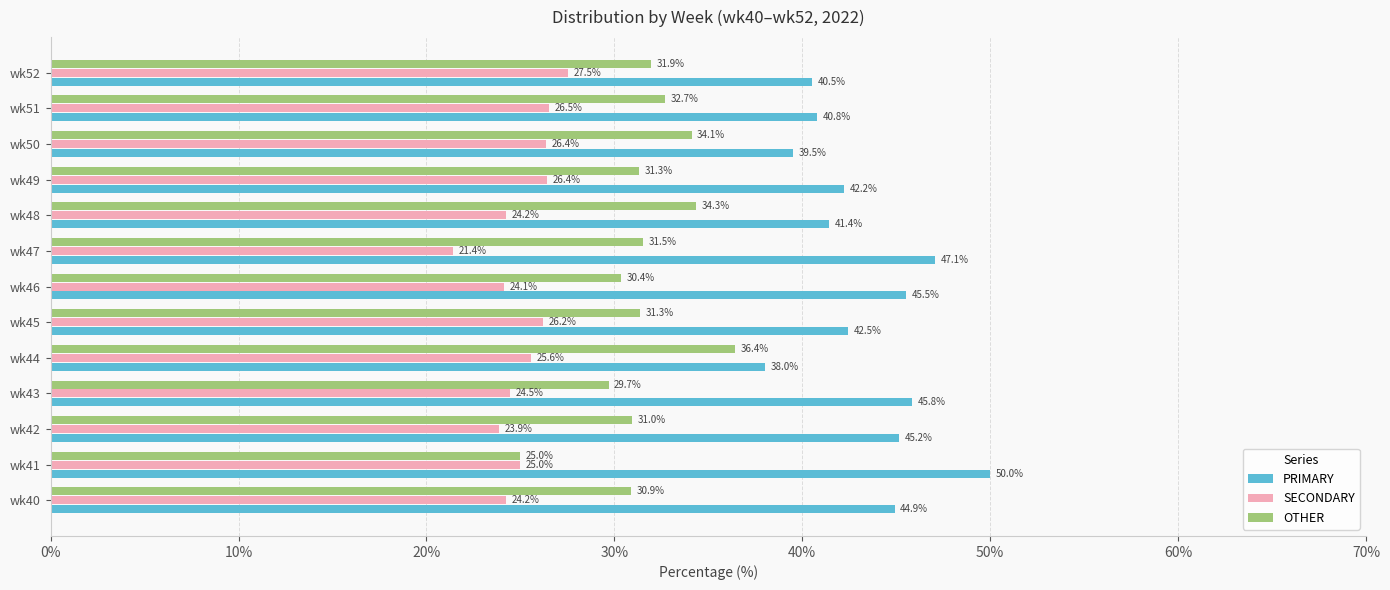

True or false: SECONDARY has a value of 40.9 at wk49.

False